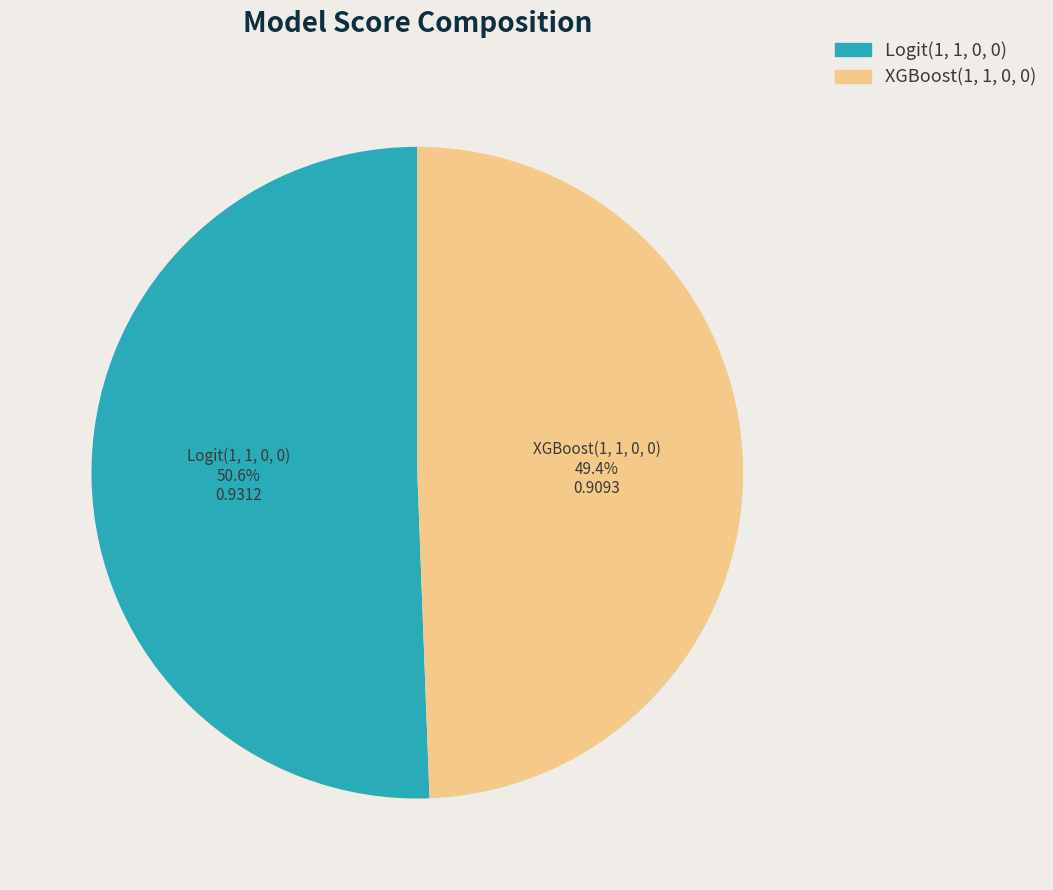

Which category accounts for the majority?

Logit(1, 1, 0, 0)